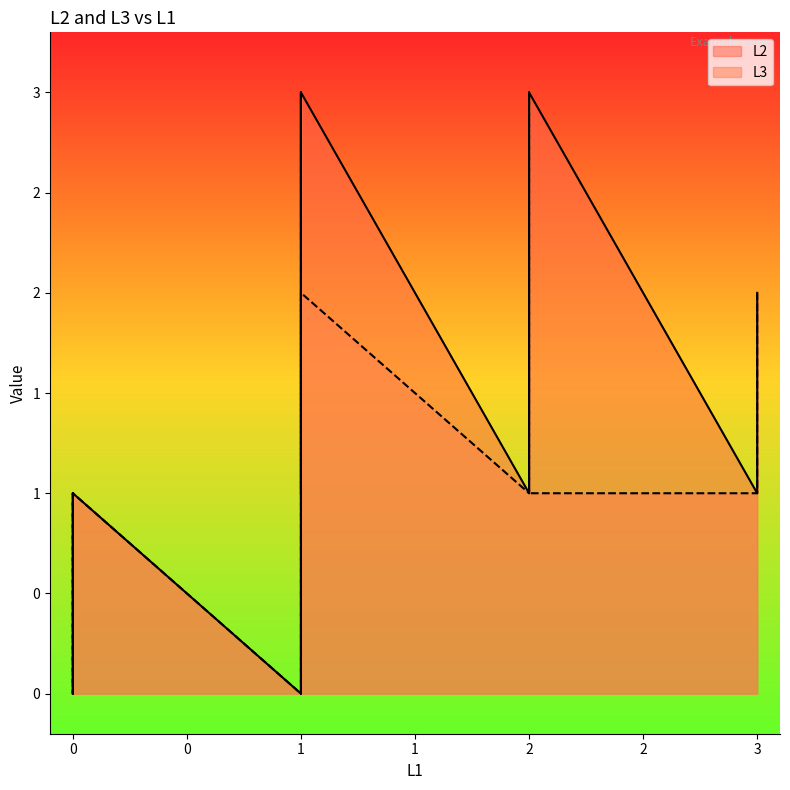

Which has a higher value, 2 or 1?

1